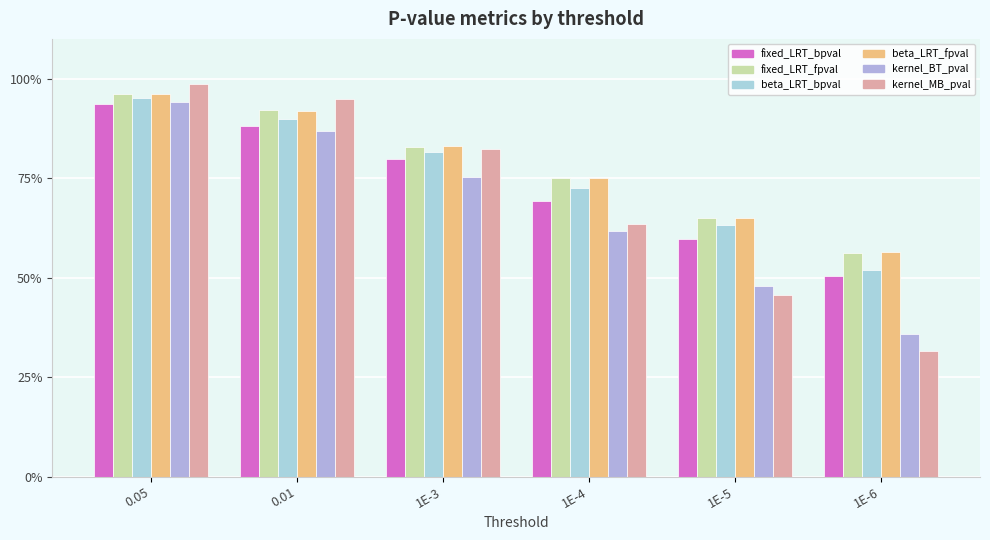

Does the chart contain any negative values?

No